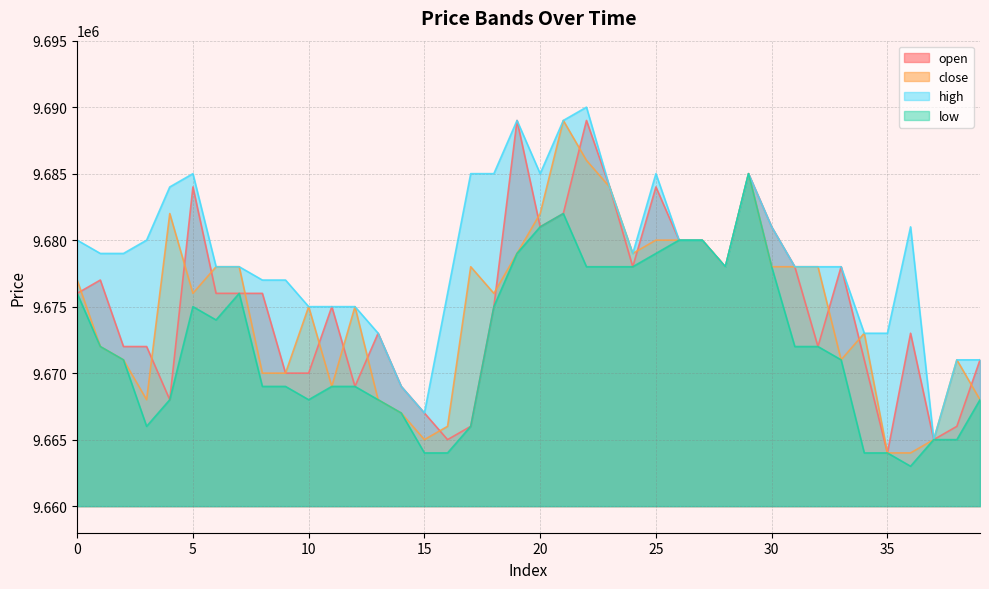

What is the total value across all series at 9?

38686000